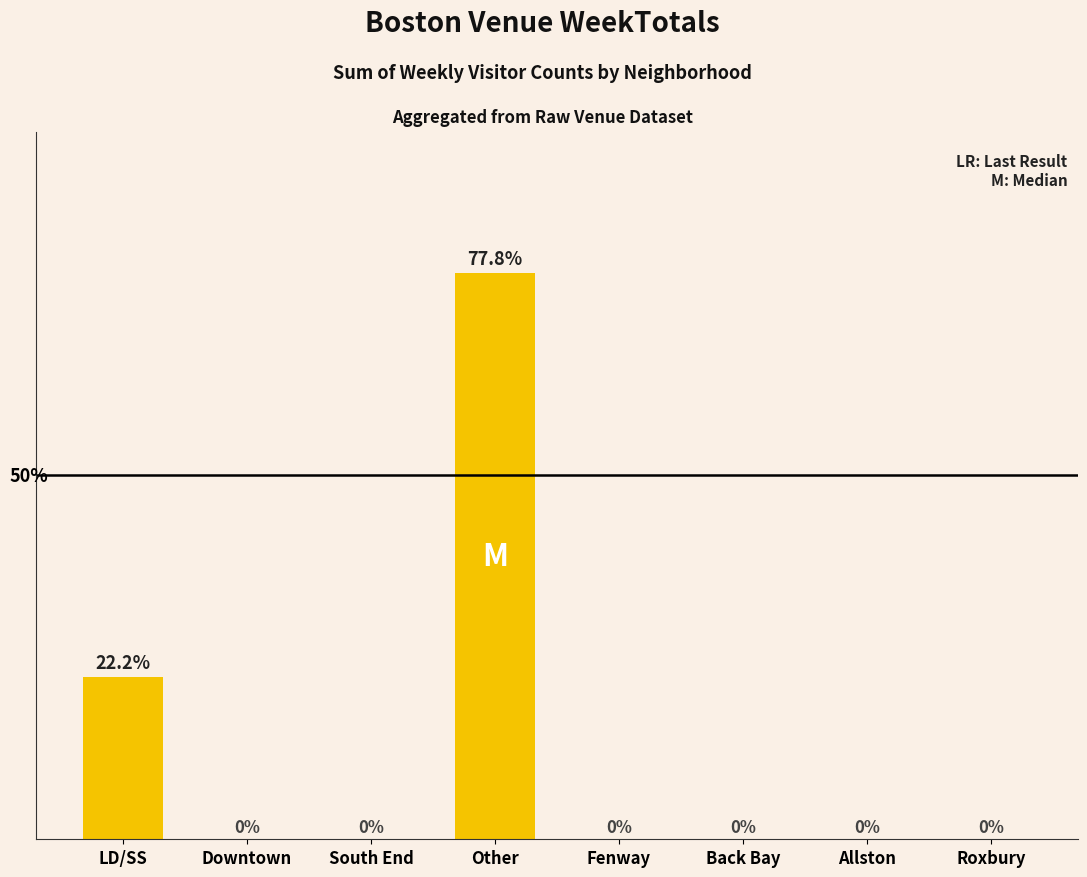

Where is the data nearest to the value 4235?

LD/SS